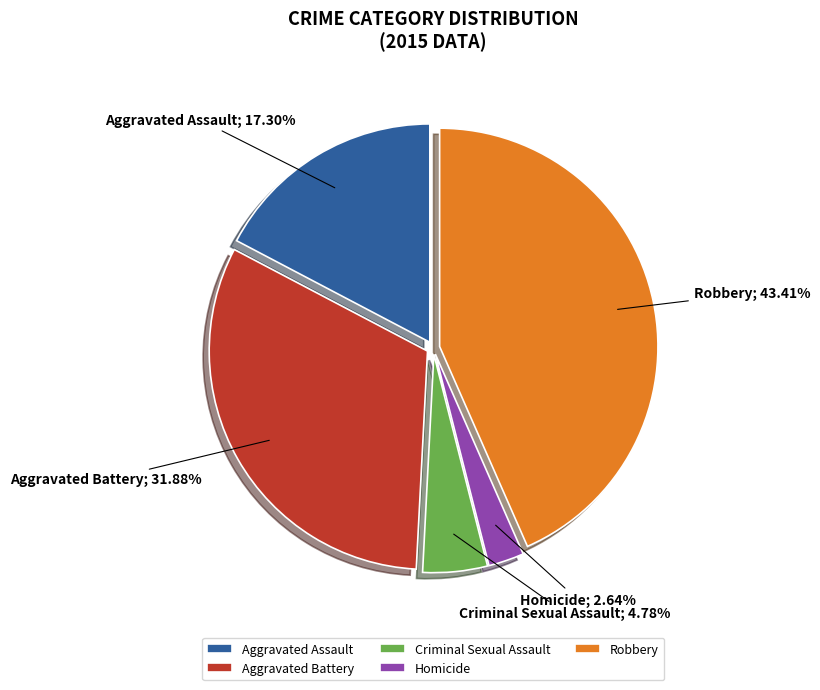

To the nearest percent, what percentage of the pie is Criminal Sexual Assault?

5%